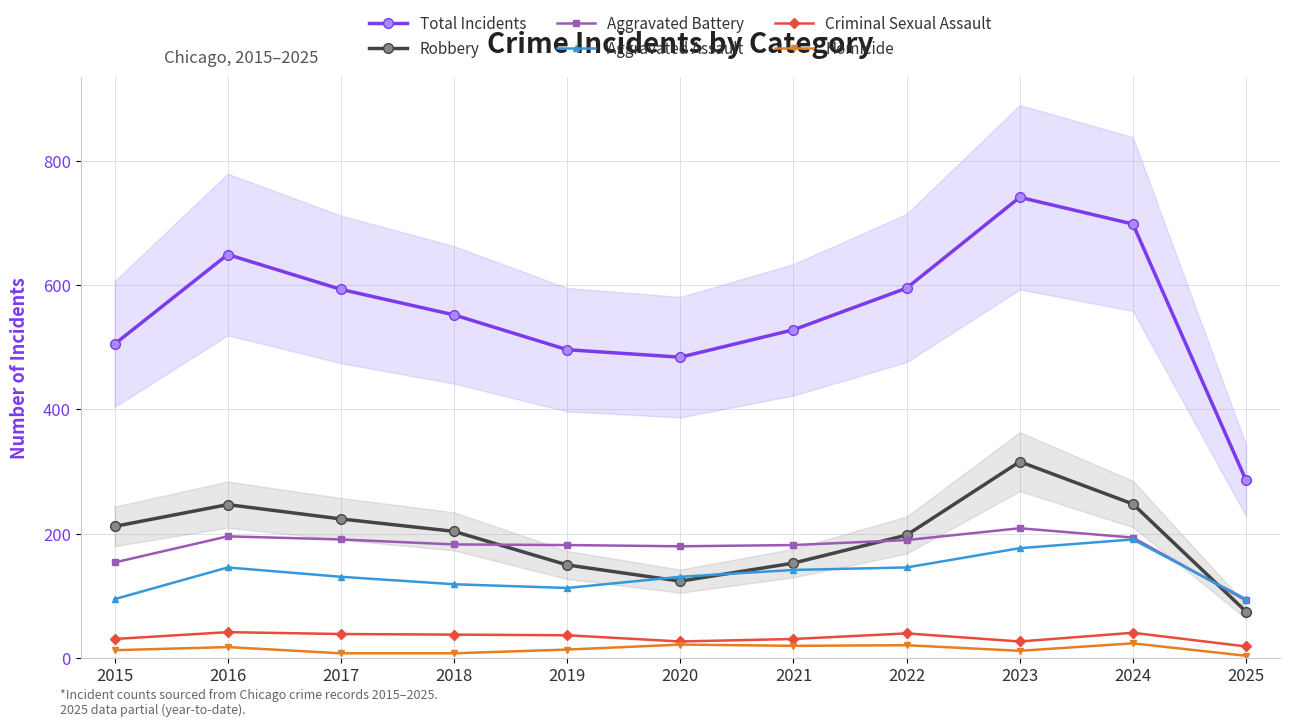

Which series has the largest range (max minus min)?

Total Incidents